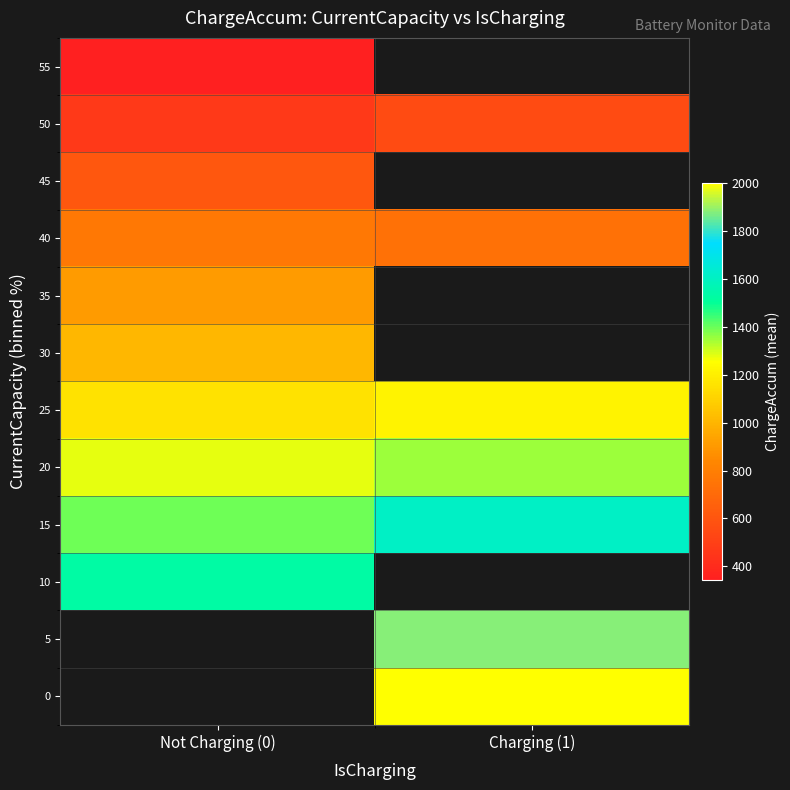

What is the difference between the highest and lowest values at Charging (1)?

1445.0